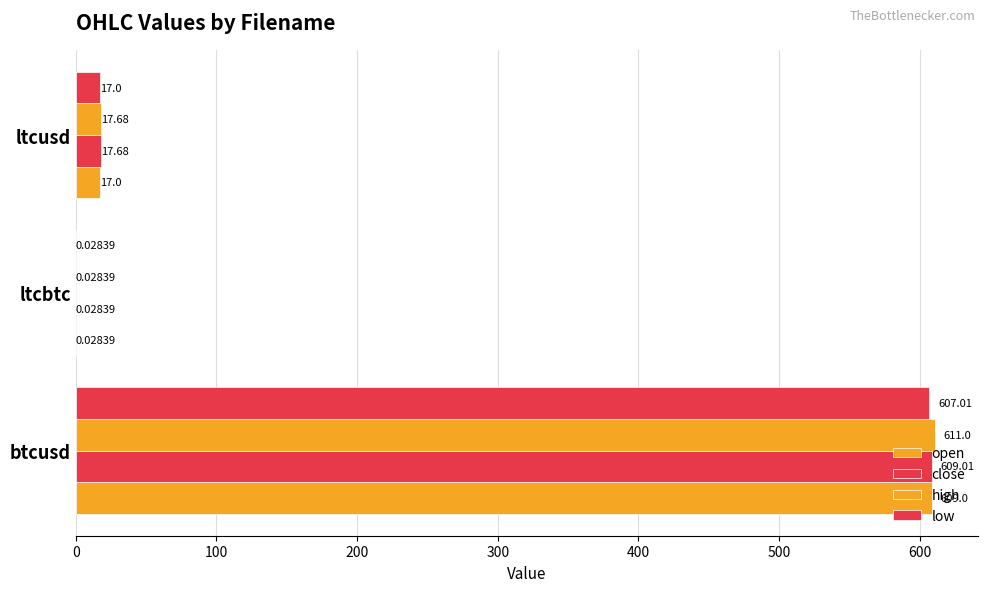

How many data points does each series have?

3